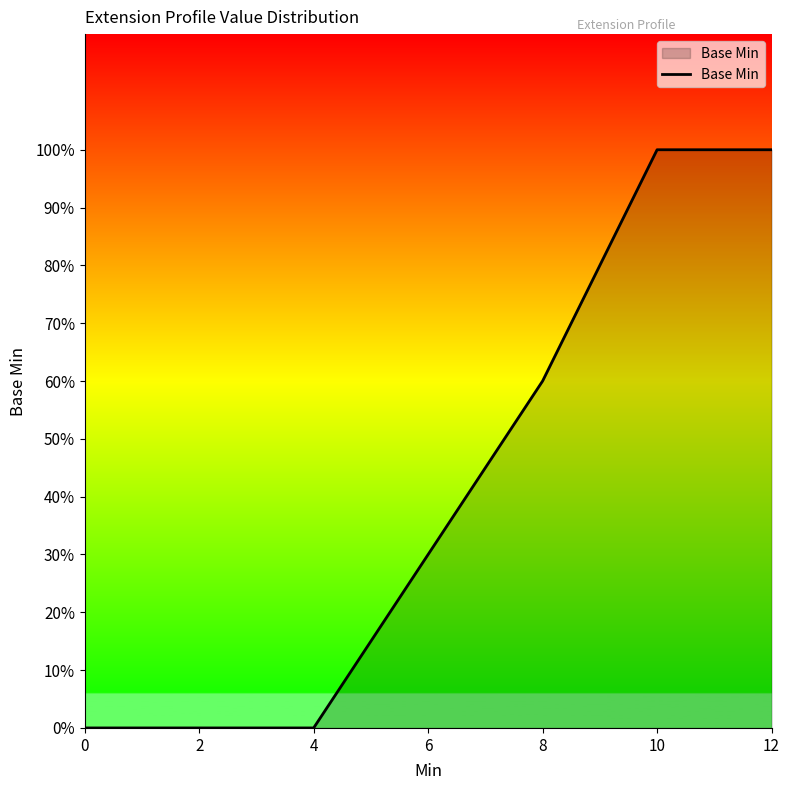

Rank the categories by value from highest to lowest.

10, 12, 8, 6, 0, 2, 4